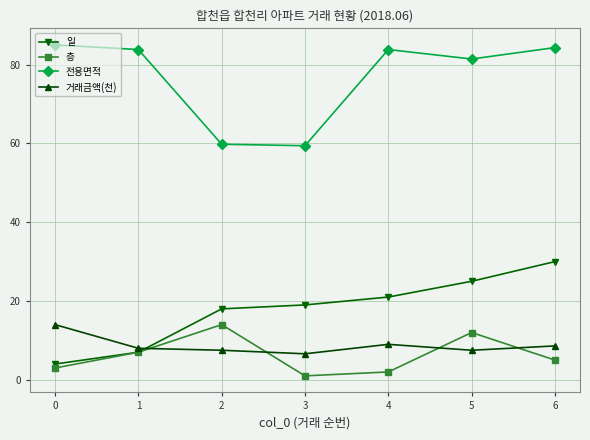

Which series has the largest total across all categories?

전용면적